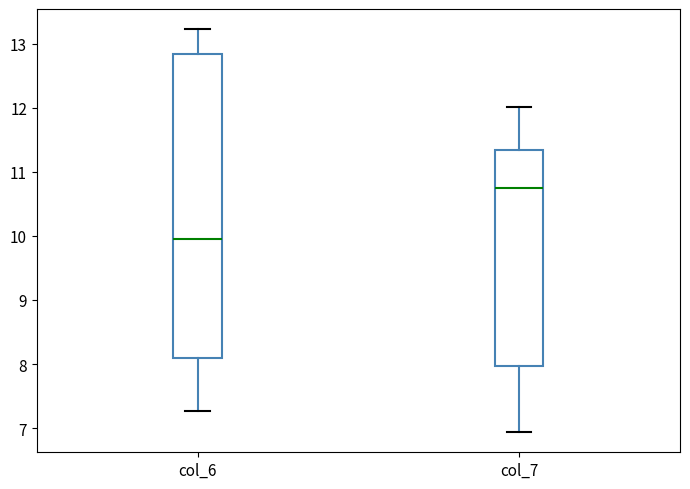

Reading left to right, read every box against the y-axis: the position of its median line, the range the box covers, and the ends of its whiskers. The values are not printed on the chart, so give them approximately, as read against the axis.

col_6: median 9.9, box 8.1 to 12.8, whiskers 7.3 to 13.2
col_7: median 10.7, box 8.0 to 11.3, whiskers 6.9 to 12.0